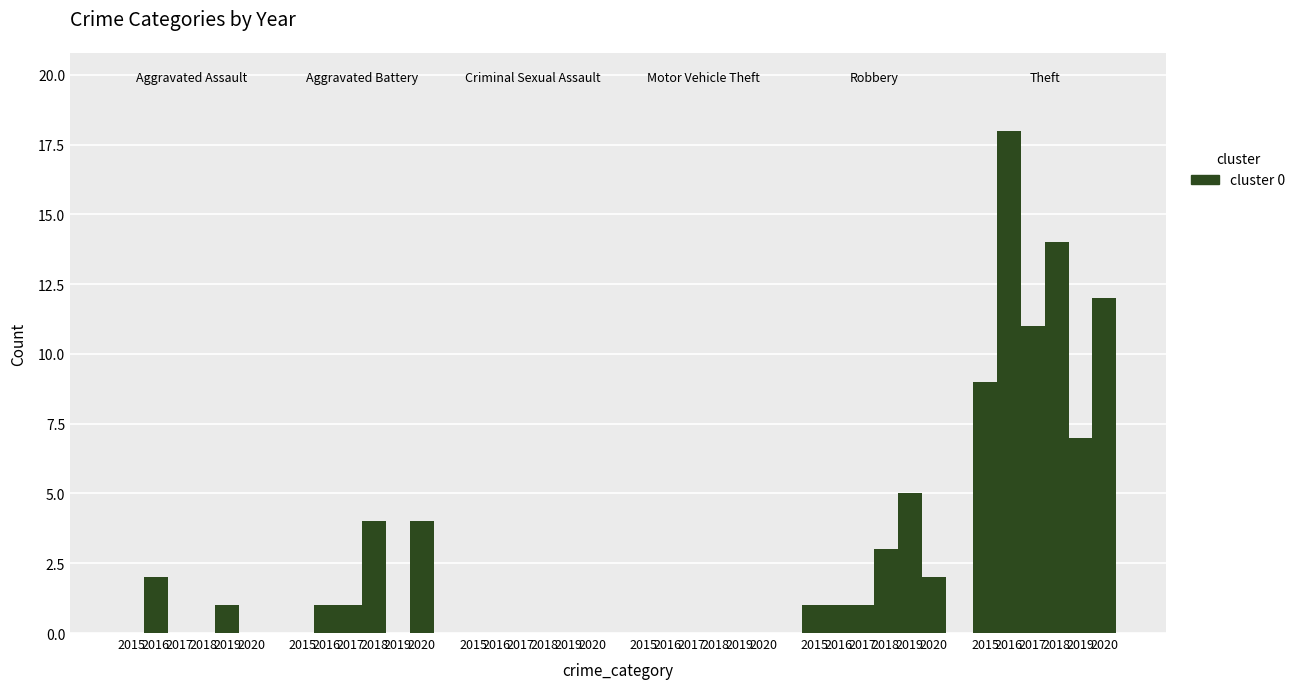

What is the difference between the 2020 values at Theft and Criminal Sexual Assault?

12